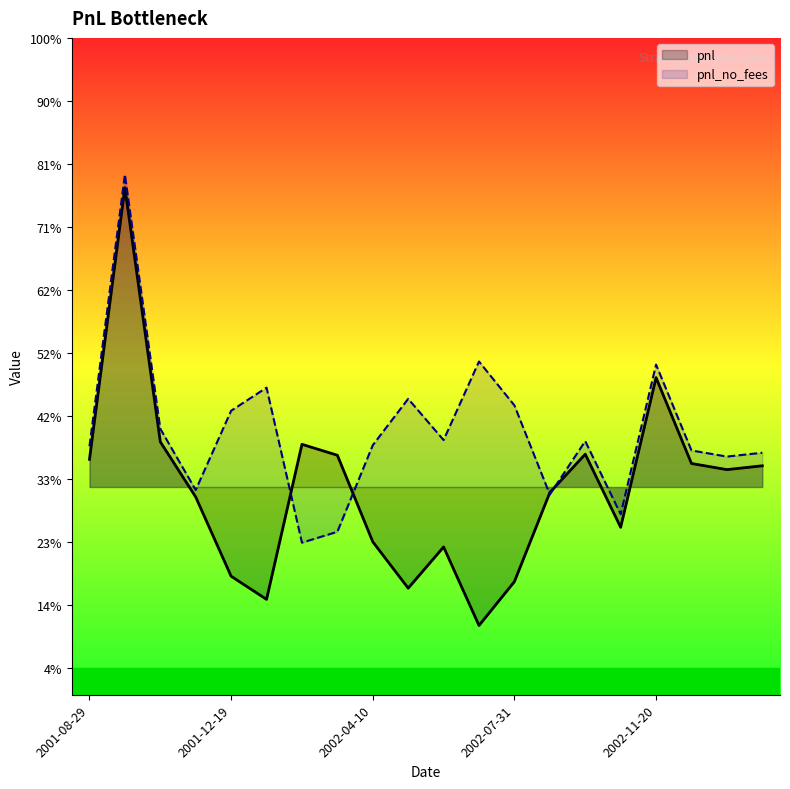

Is it true that pnl equals 7083.2 at 2002-04-10?

False